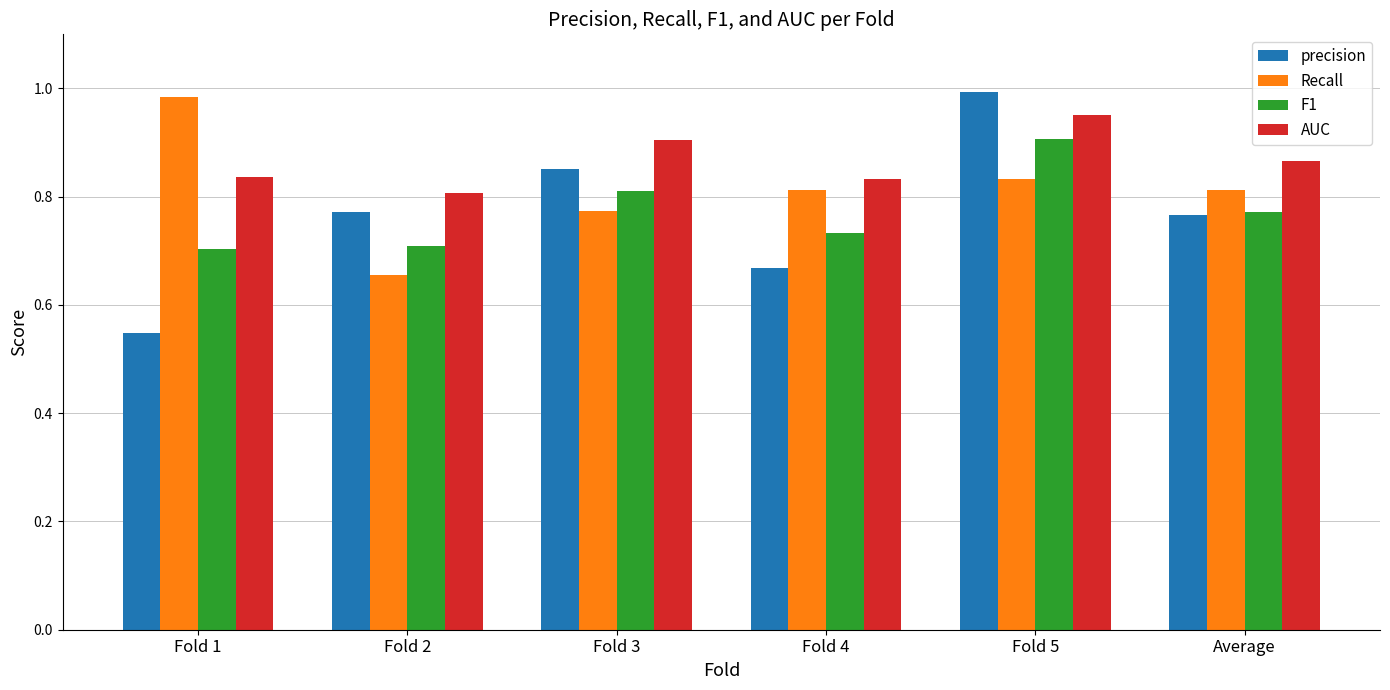

Rank the series at Fold 3 from lowest to highest value.

Recall, F1, precision, AUC